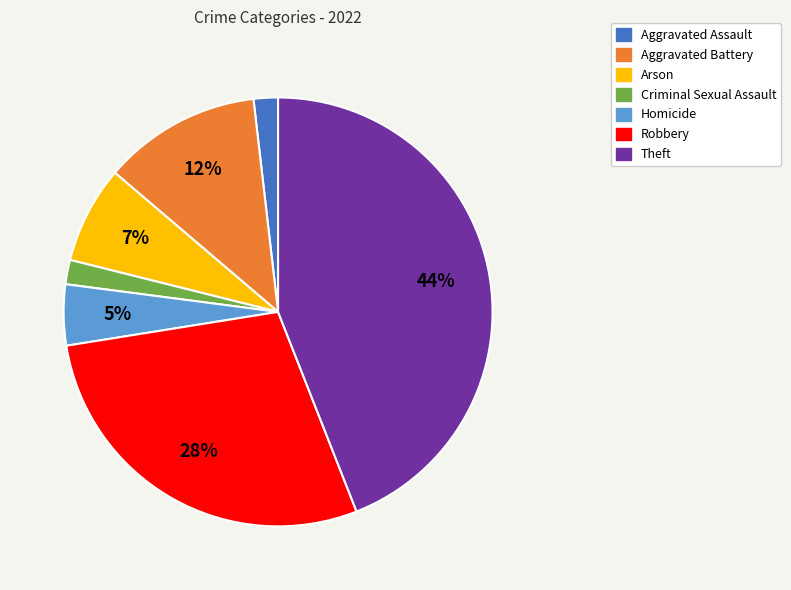

True or false: Aggravated Assault accounts for 2% of the total.

True